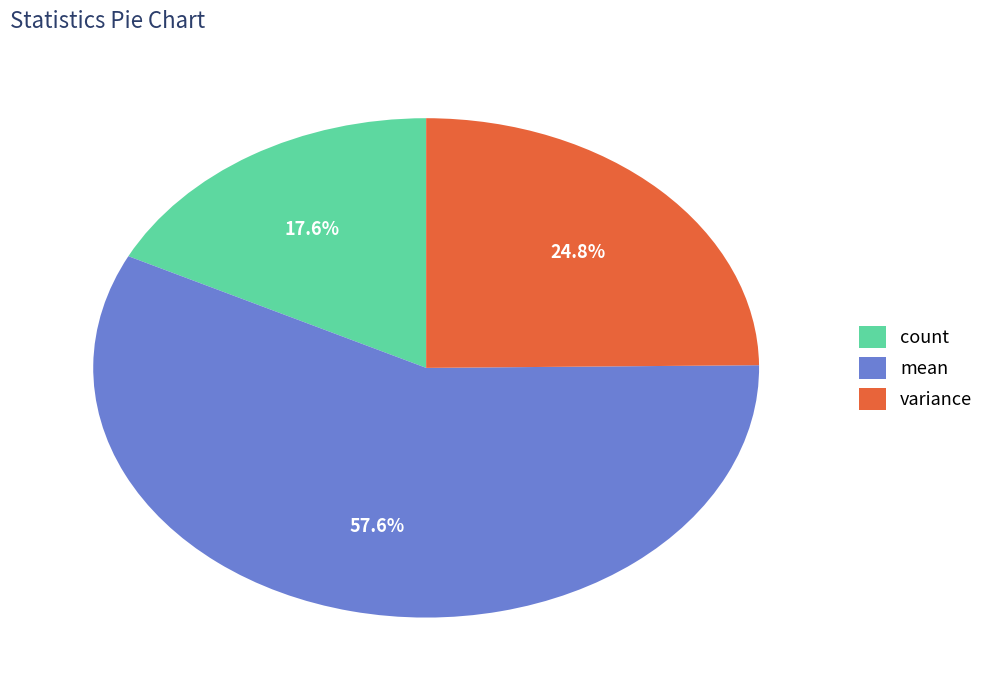

What is the ratio of the value at mean to the value at count?

3.3